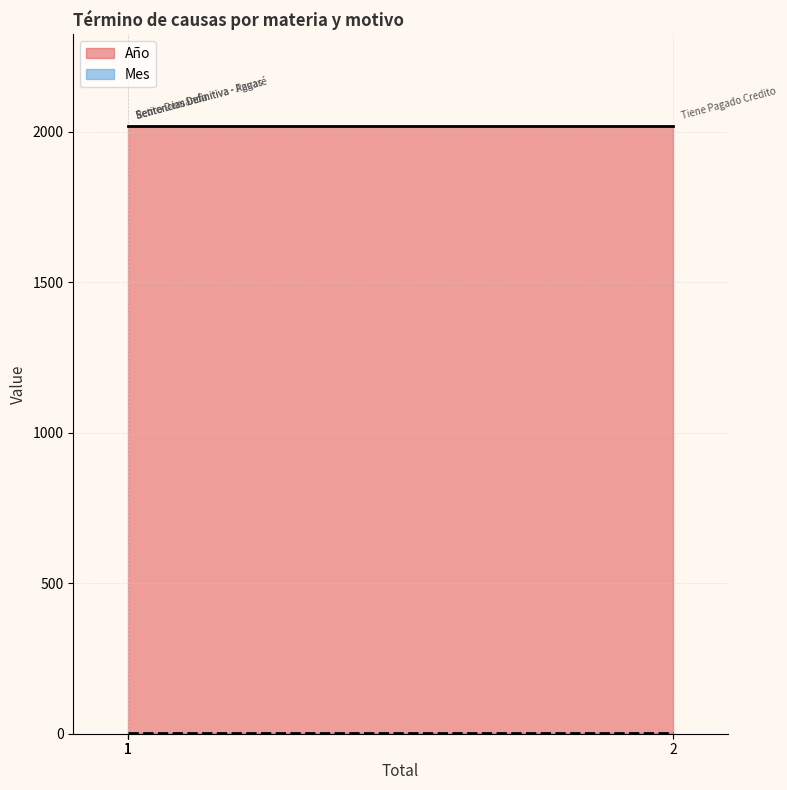

Reading left to right, transcribe all the data shown in this chart.

Año: Retiro Demanda=2020	Sentencias Definitiva - Aguas=2020	Sentencias Definitiva - Pagaré=2020	Tiene Pagado Credito=2020
Mes: Retiro Demanda=4	Sentencias Definitiva - Aguas=4	Sentencias Definitiva - Pagaré=4	Tiene Pagado Credito=4